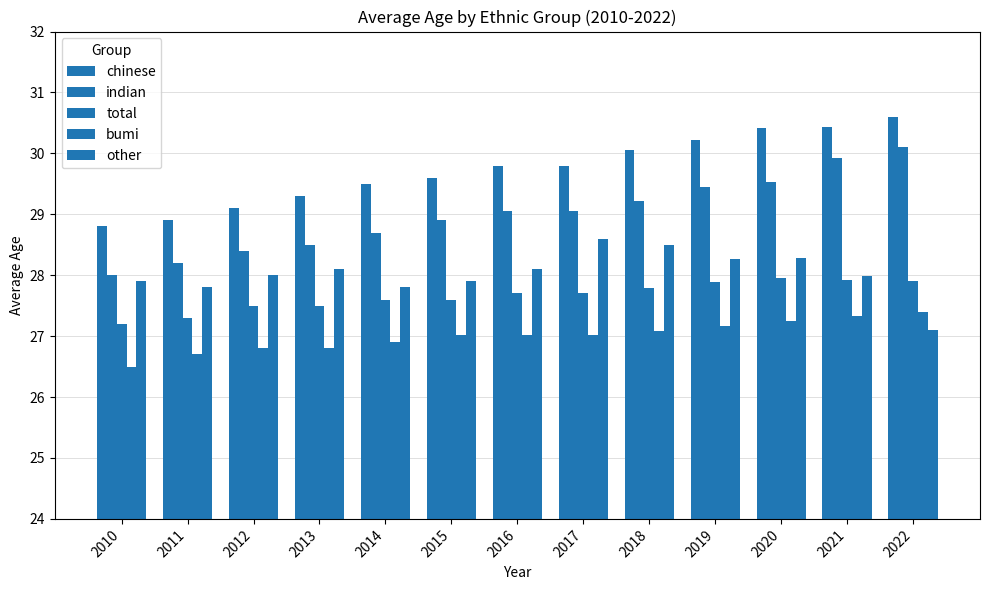

How many data points does each series have?

13